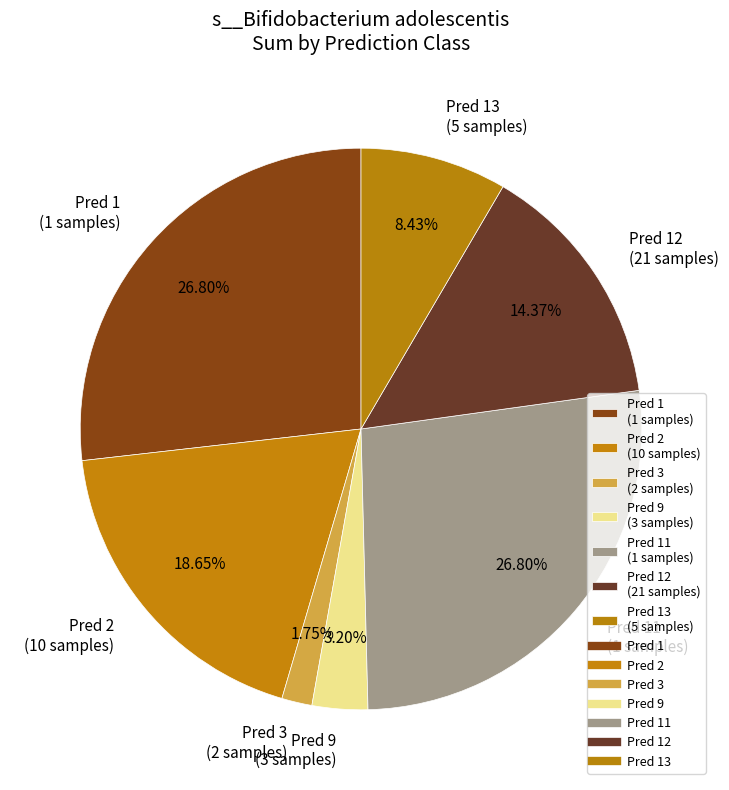

How many segments does this pie chart have?

7